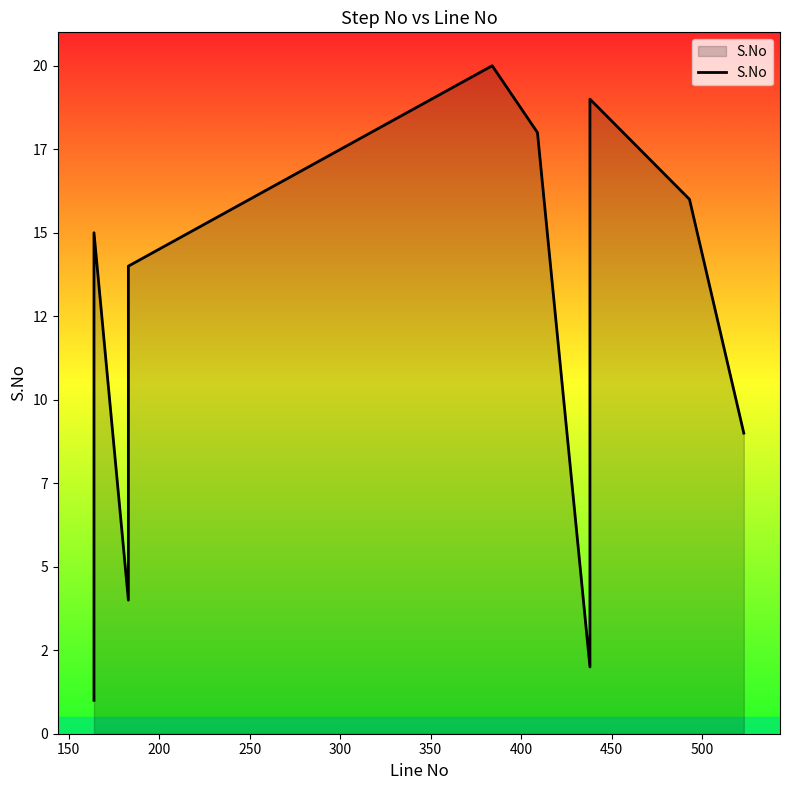

Does the chart display data point markers on the line(s)?

No